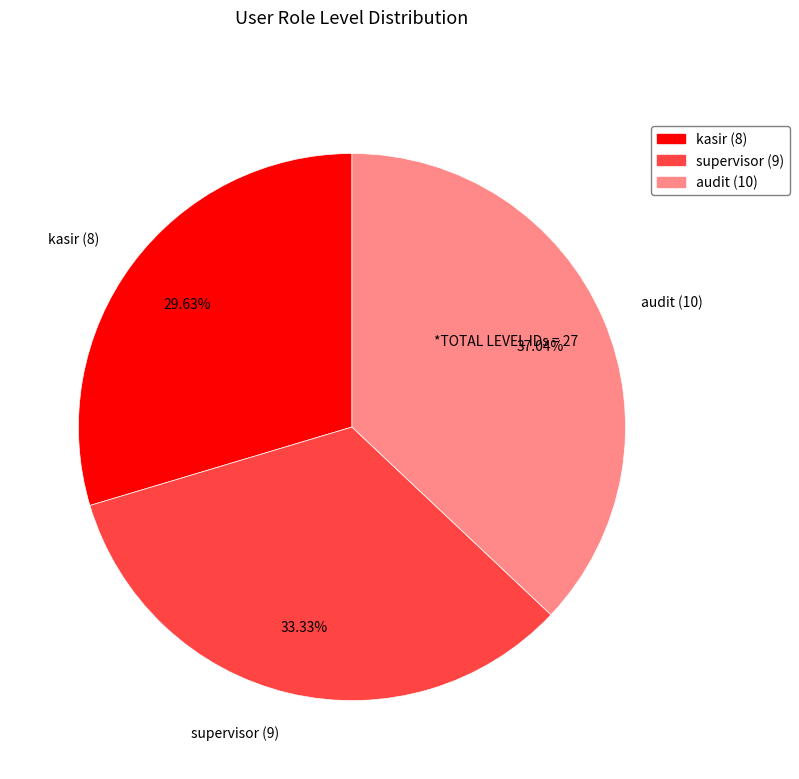

Approximately how many times larger is the value at supervisor (9) compared to audit (10)?

0.9